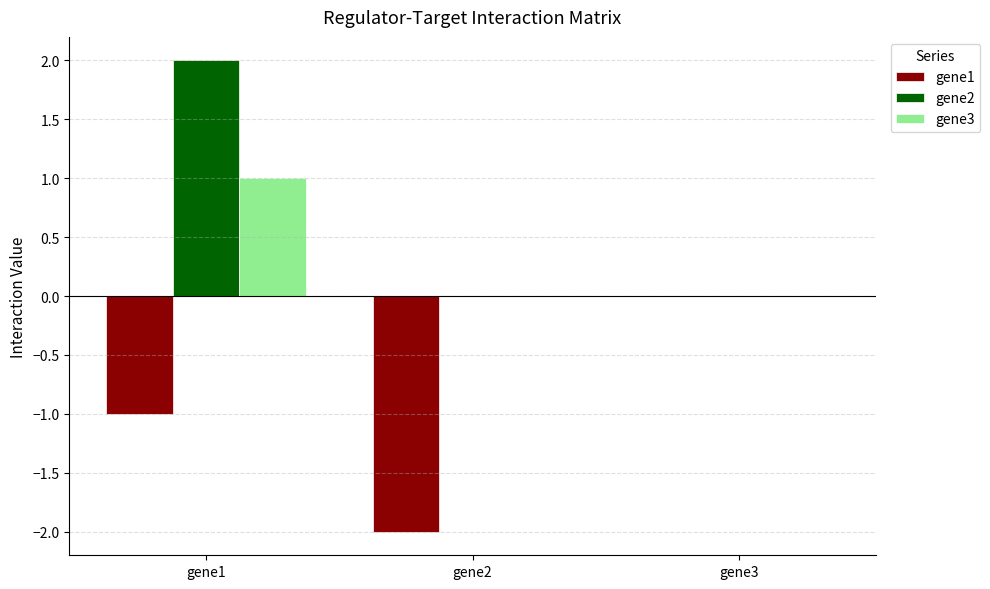

Is it true that gene3 equals 0 at gene3?

True